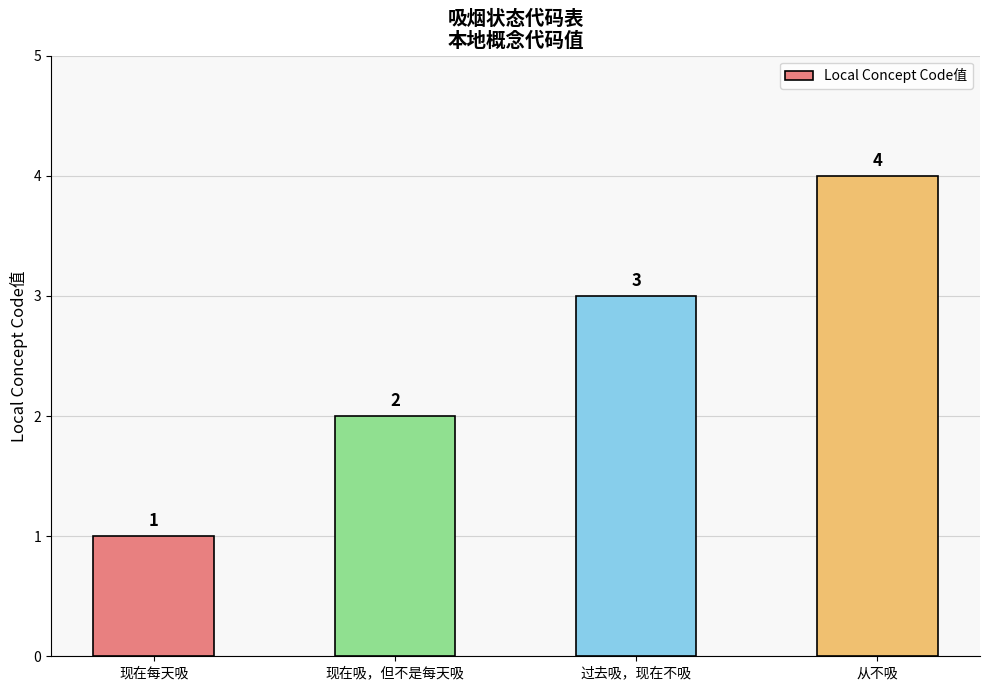

What is the maximum value shown in the chart?

4